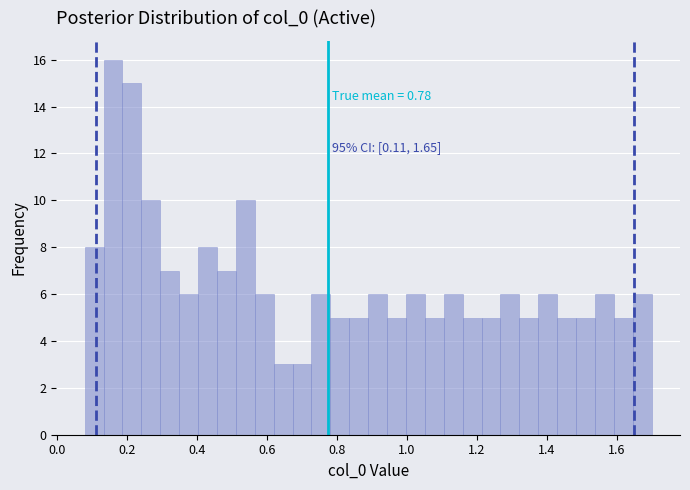

Read against the x-axis, roughly where is the centre of the tallest bar?

0.16